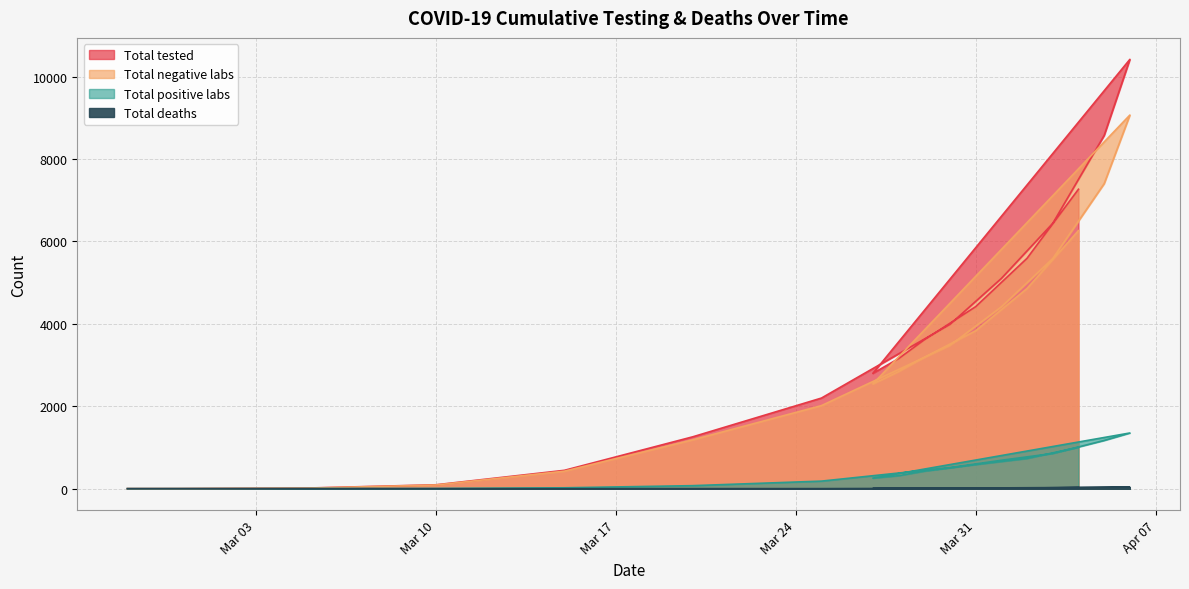

True or false: Total negative labs and Total tested cross at least once.

False